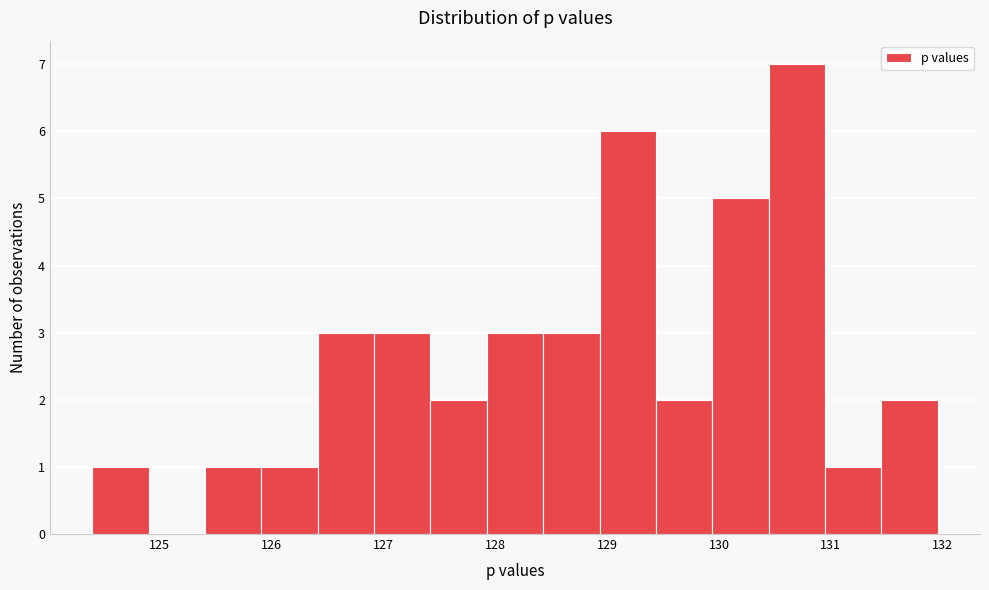

Reading left to right, list every bar in this chart as the range it spans on the x-axis followed by its height. Neither the bar edges nor the heights are printed on the chart, so give them approximately, as read against the axes.

124.4 to 124.9: 1
124.9 to 125.4: 0
125.4 to 125.9: 1
125.9 to 126.4: 1
126.4 to 126.9: 3
126.9 to 127.4: 3
127.4 to 127.9: 2
127.9 to 128.4: 3
128.4 to 128.9: 3
128.9 to 129.4: 6
129.4 to 129.9: 2
129.9 to 130.4: 5
130.4 to 130.9: 7
130.9 to 131.5: 1
131.5 to 132.0: 2